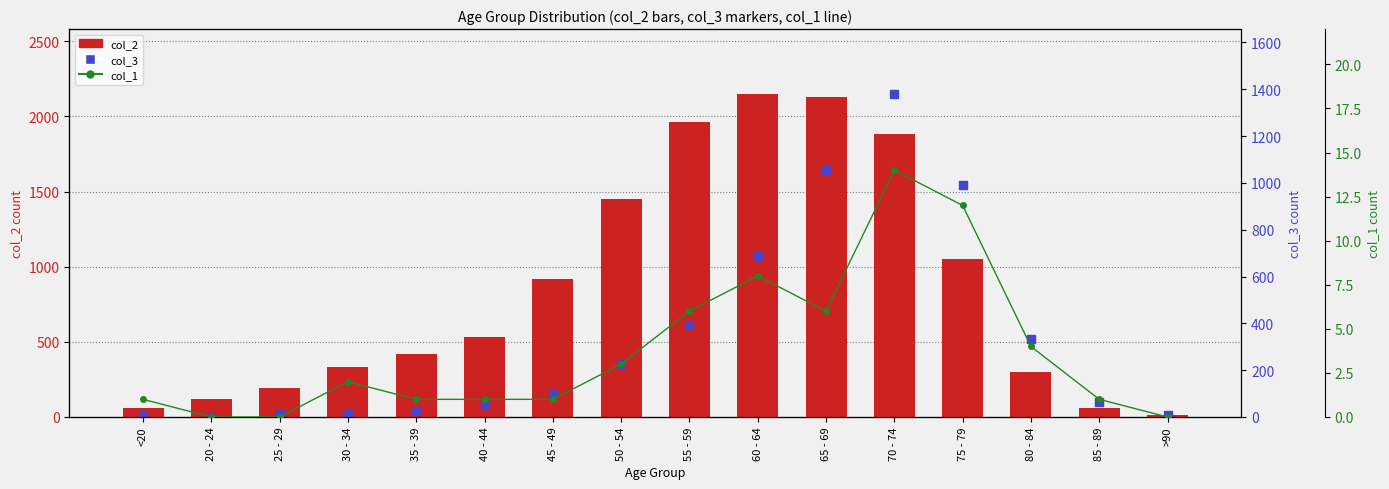

What are all the series names shown in the legend?

col_2, col_3, col_1